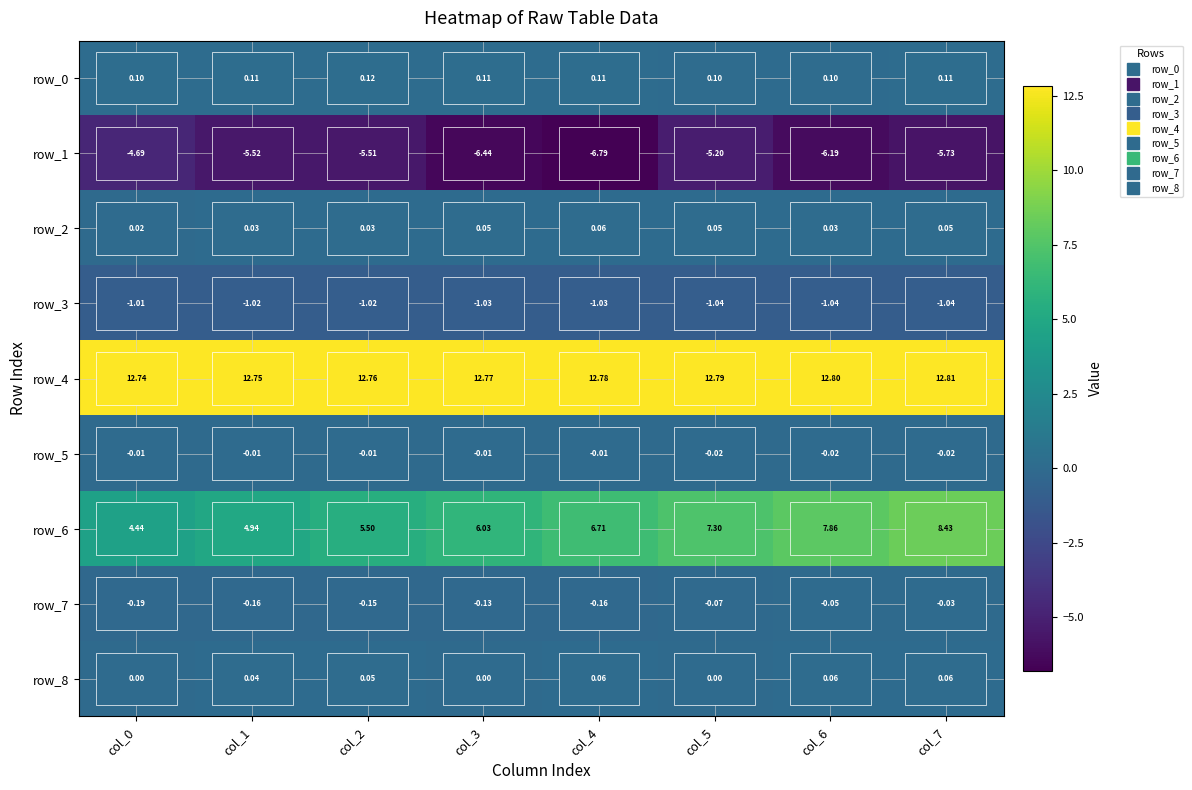

Is the value of row_4 at col_3 greater than the value of row_5 at col_1?

Yes